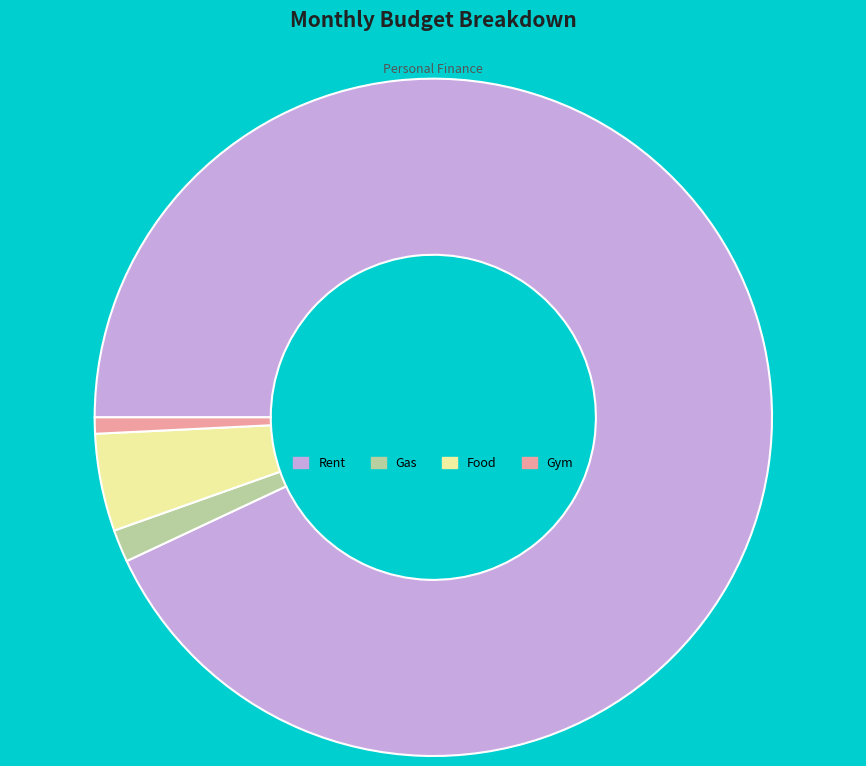

Is Rent the majority of the pie?

Yes